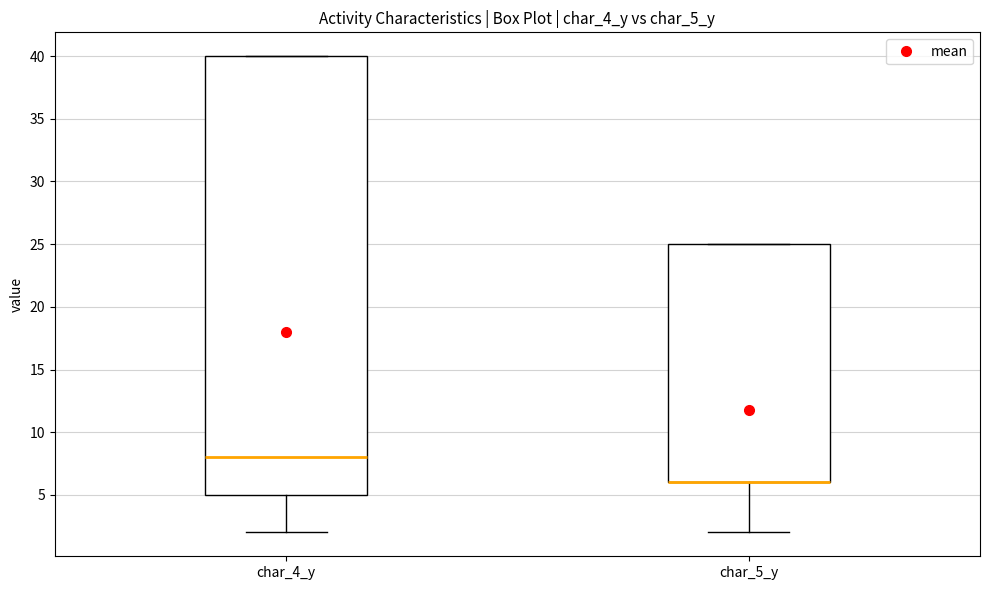

Reading left to right, read every box against the y-axis: the position of its median line, the range the box covers, and the ends of its whiskers. The values are not printed on the chart, so give them approximately, as read against the axis.

char_4_y: median 8, box 5 to 40, whiskers 2 to 40
char_5_y: median 6 (drawn on the box's lower edge), box 6 to 25, whiskers 2 to 25